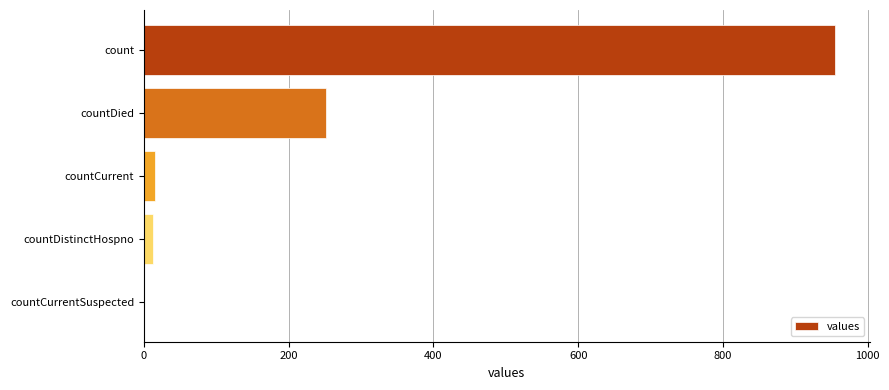

Which has a higher value, countDied or count?

count